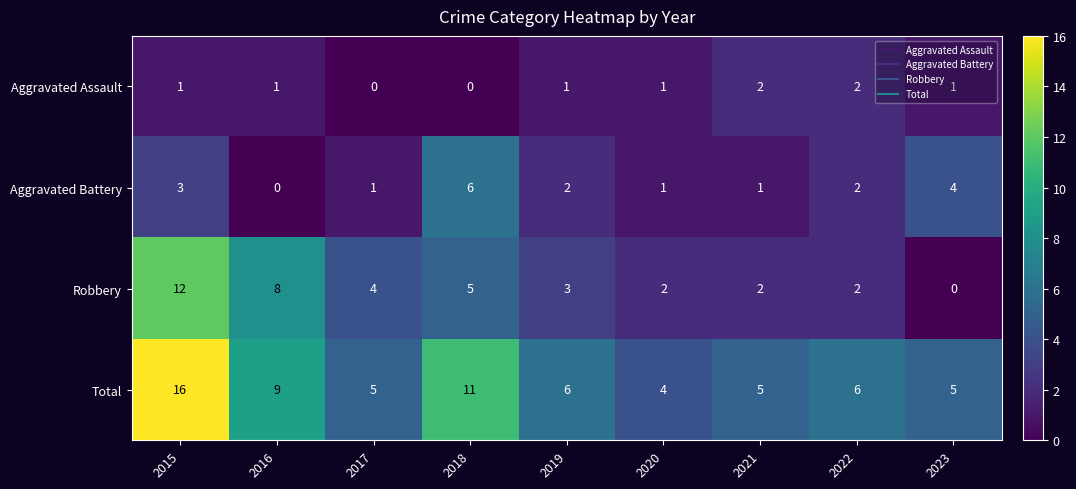

Is it true that Aggravated Battery equals 3 at 2018?

False